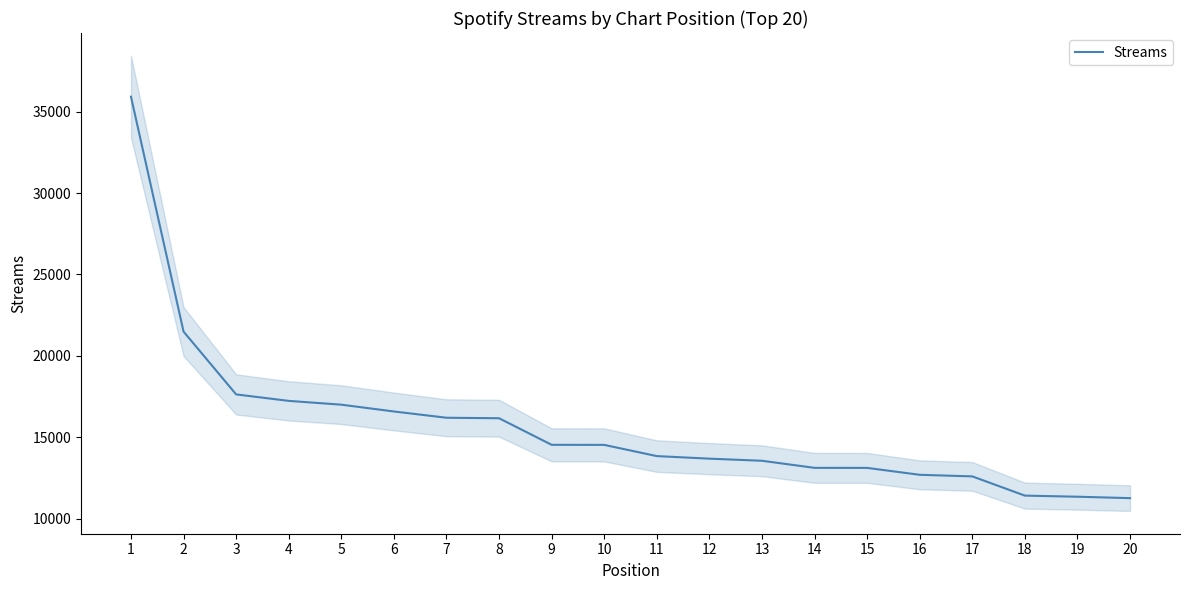

Rank the categories by value from lowest to highest.

20, 19, 18, 17, 16, 15, 14, 13, 12, 11, 10, 9, 8, 7, 6, 5, 4, 3, 2, 1